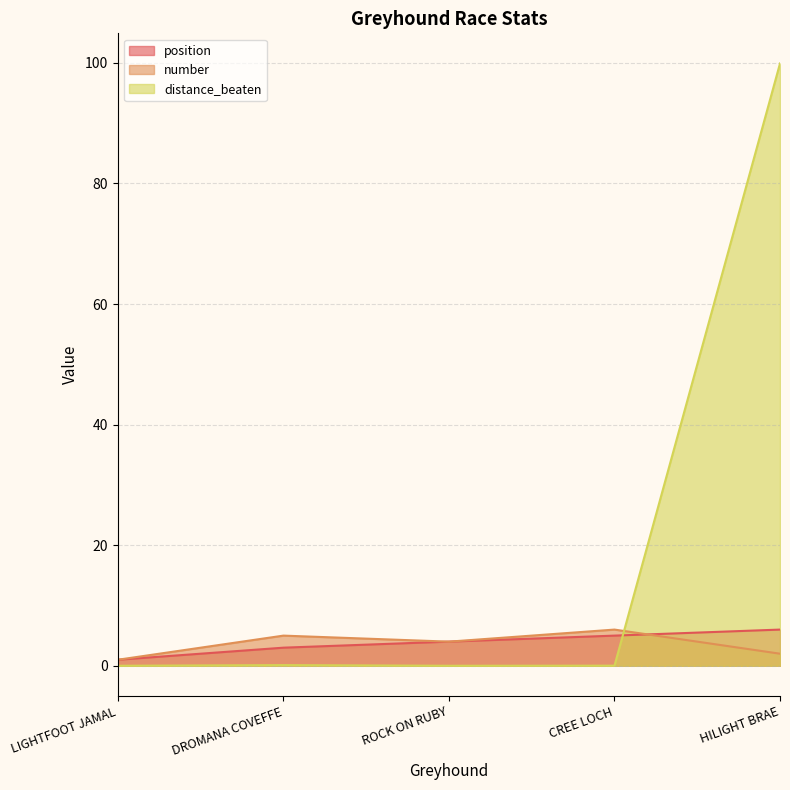

What is the difference between the second highest and second lowest values in the position series?

2.0